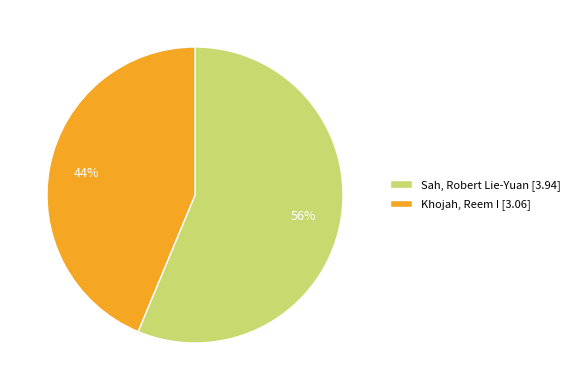

To the nearest percent, what portion does Sah, Robert Lie-Yuan represent?

56%